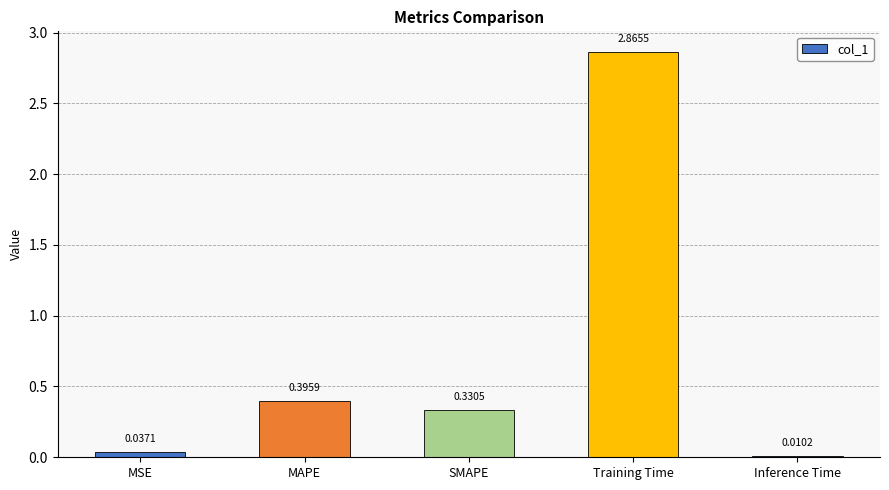

Which label corresponds to the largest value in the chart?

Training Time